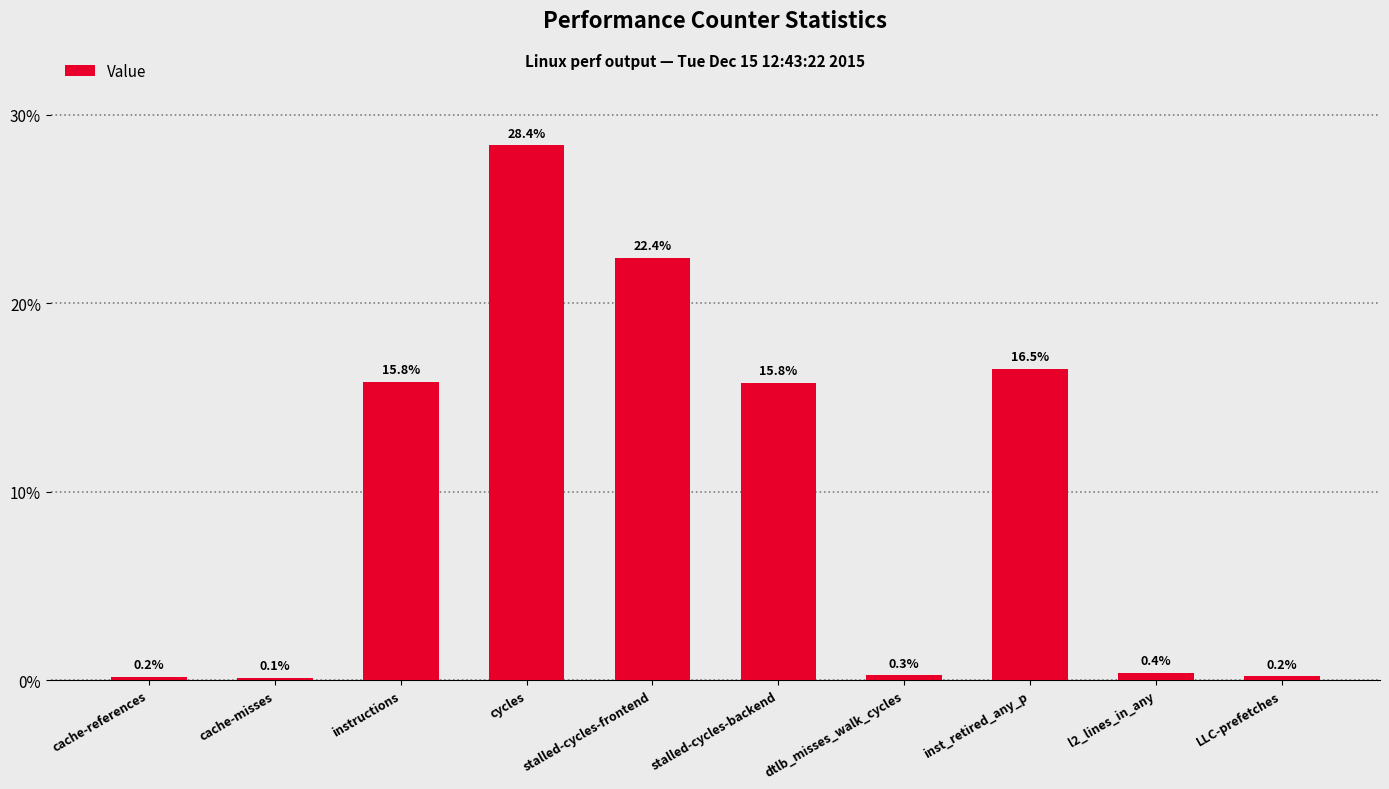

At which category does the chart reach its minimum across all series?

cache-misses